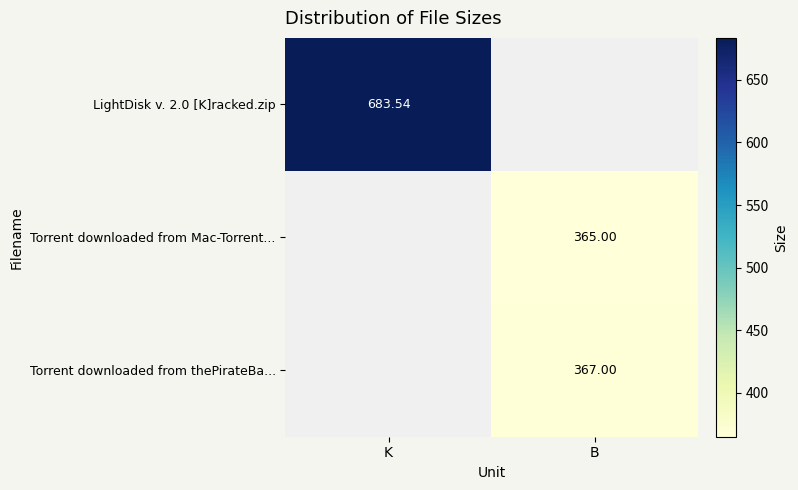

Which category has the highest value in the Torrent downloaded from thePirateBa... series?

B